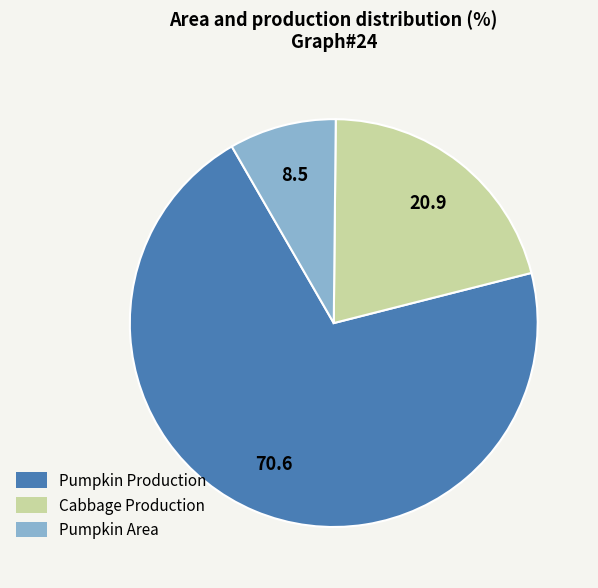

True or false: Pumpkin Area accounts for 8% of the total.

True